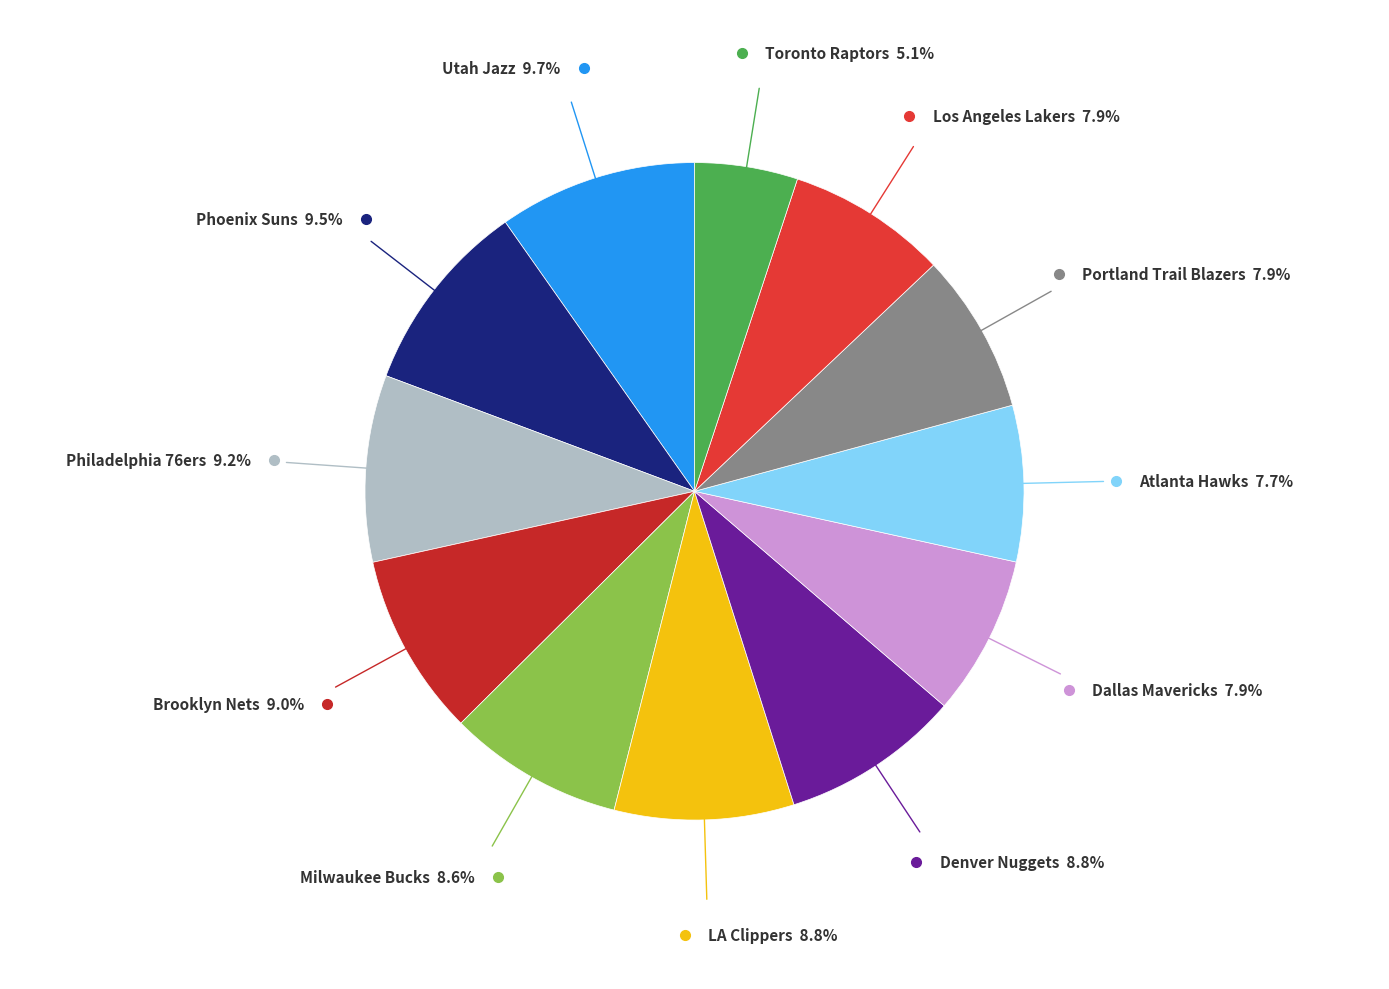

How many slices are in this pie chart?

12